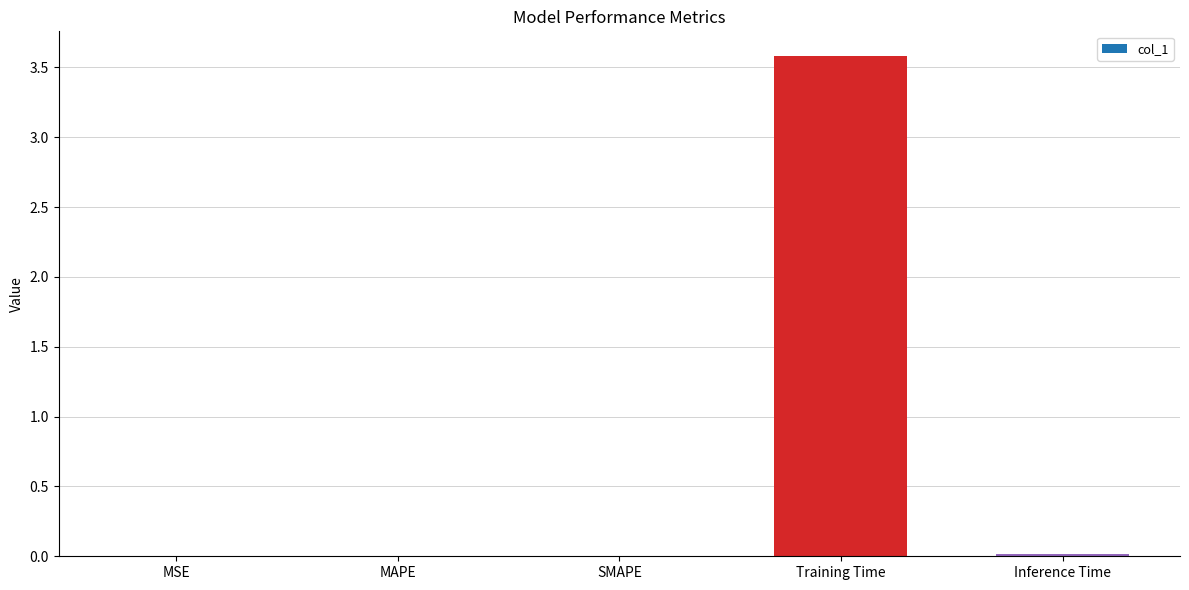

What is the sum of all values?

3.6